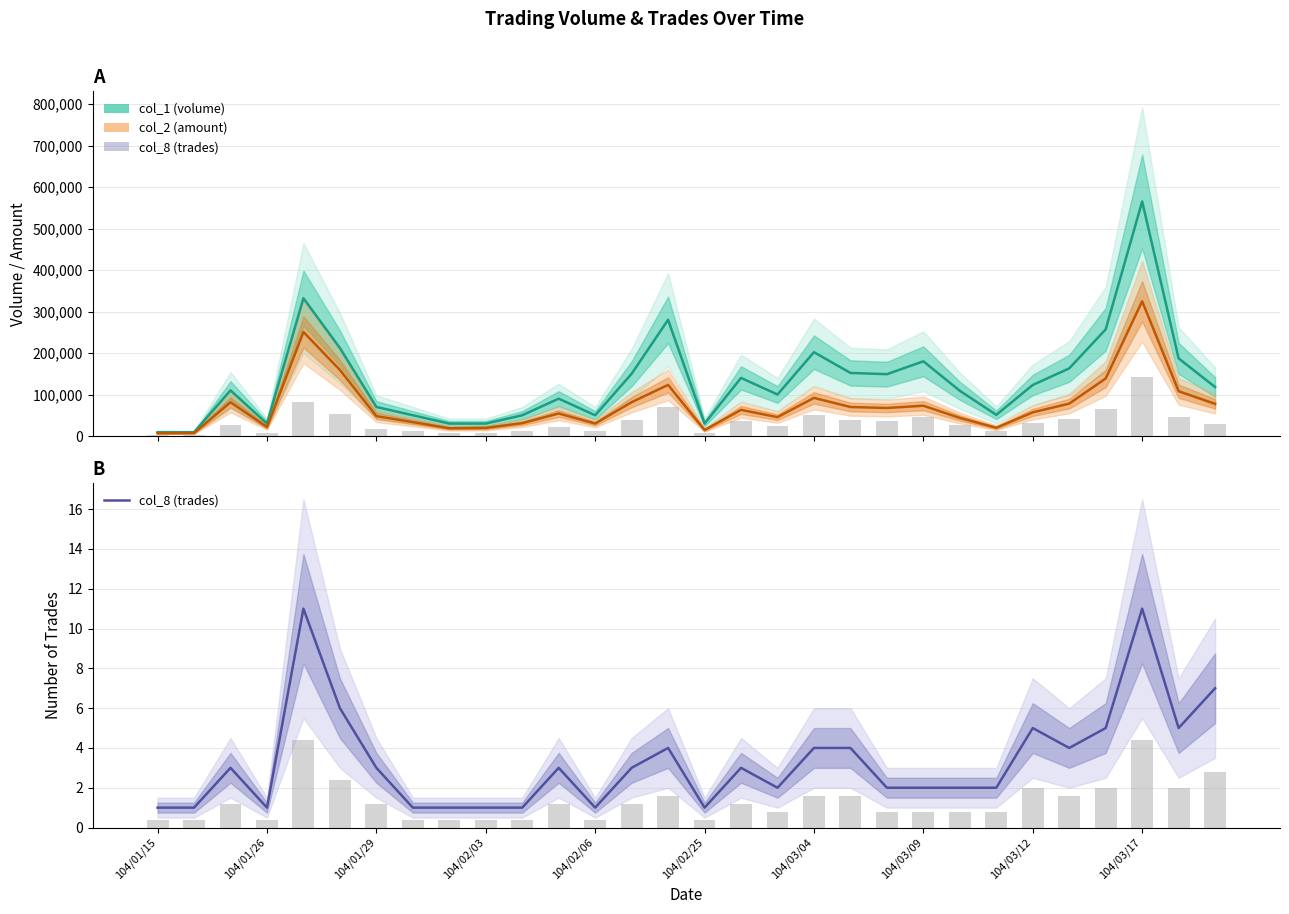

Where is col_1 (volume) nearest to the value 287000?

14